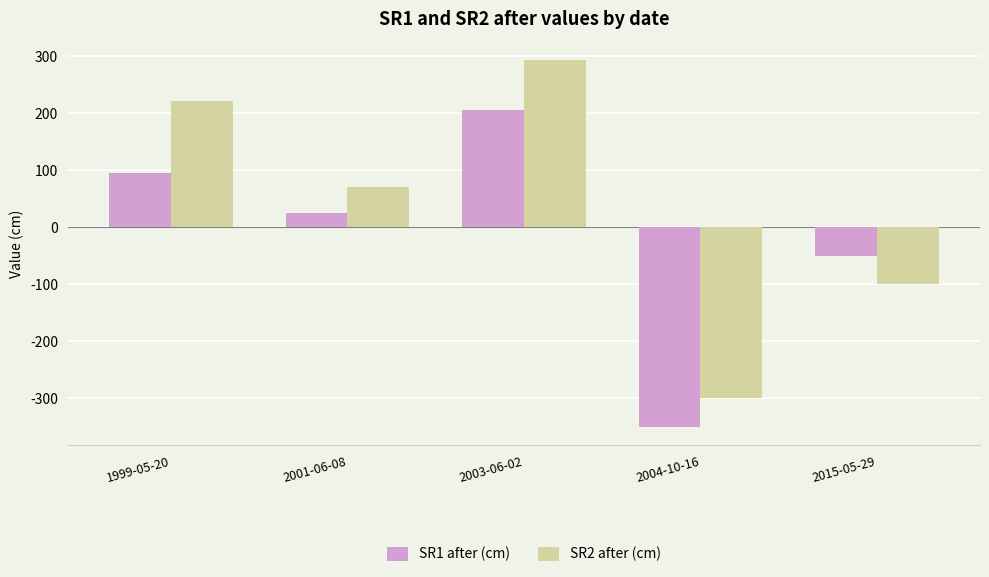

Where is SR1 after (cm) nearest to the value -72?

2015-05-29